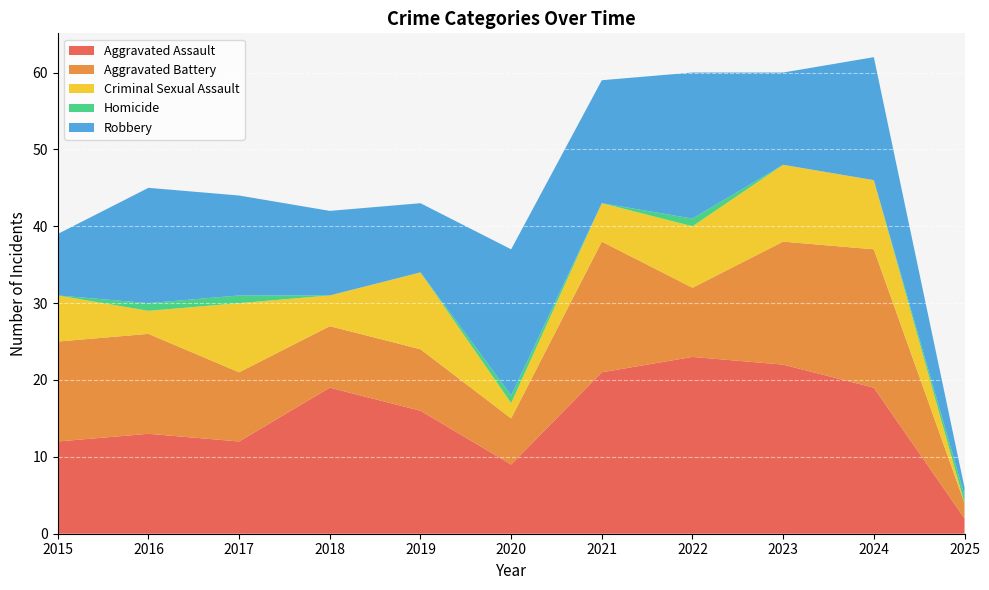

Reading left to right, what are all the values shown in this chart?

Aggravated Assault: 12	13	12	19	16	9	21	23	22	19	2
Aggravated Battery: 13	13	9	8	8	6	17	9	16	18	2
Criminal Sexual Assault: 6	3	9	4	10	2	5	8	10	9	0
Homicide: 0	1	1	0	0	1	0	1	0	0	1
Robbery: 8	15	13	11	9	19	16	19	12	16	1